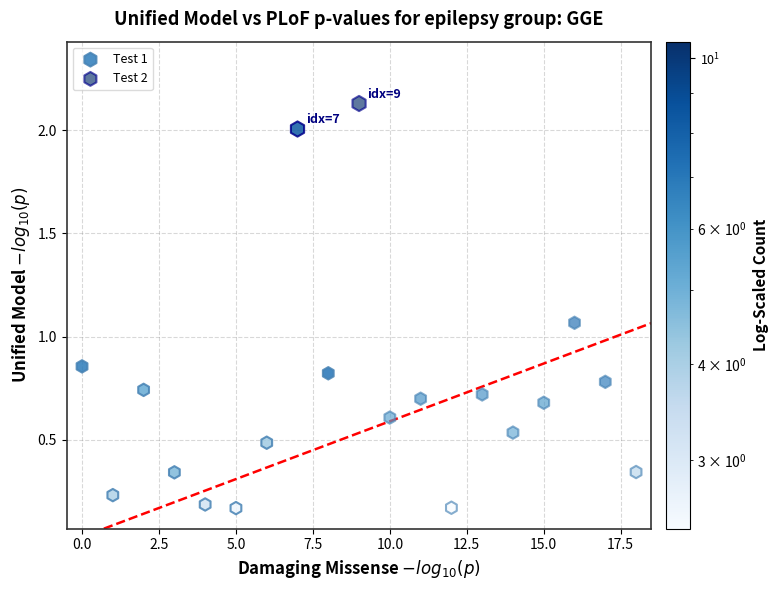

What are all the series names shown in the legend?

Test 1, Test 2